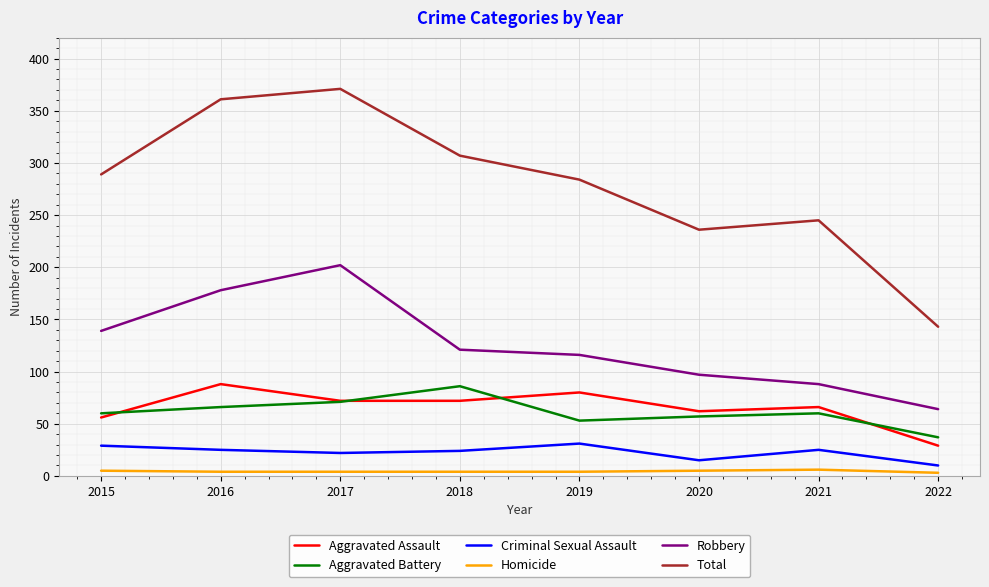

What is the sum of all Aggravated Battery values?

490